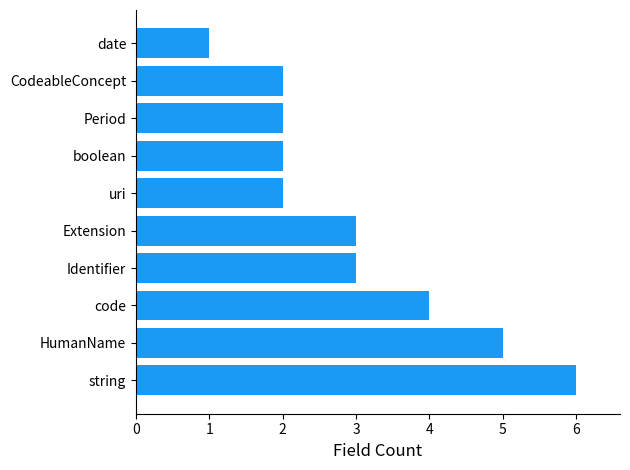

True or false: the data shows 2 at boolean.

True